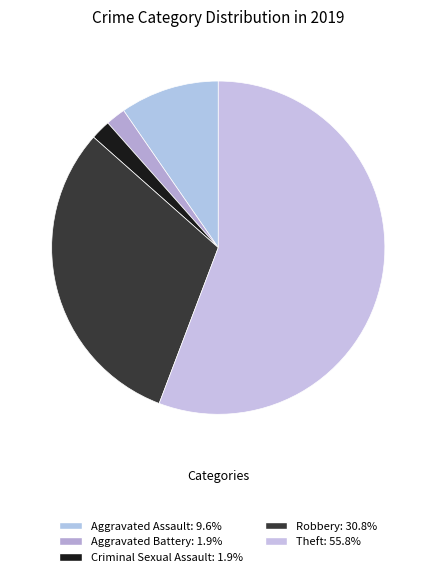

What is the smallest slice in the pie chart?

Aggravated Battery